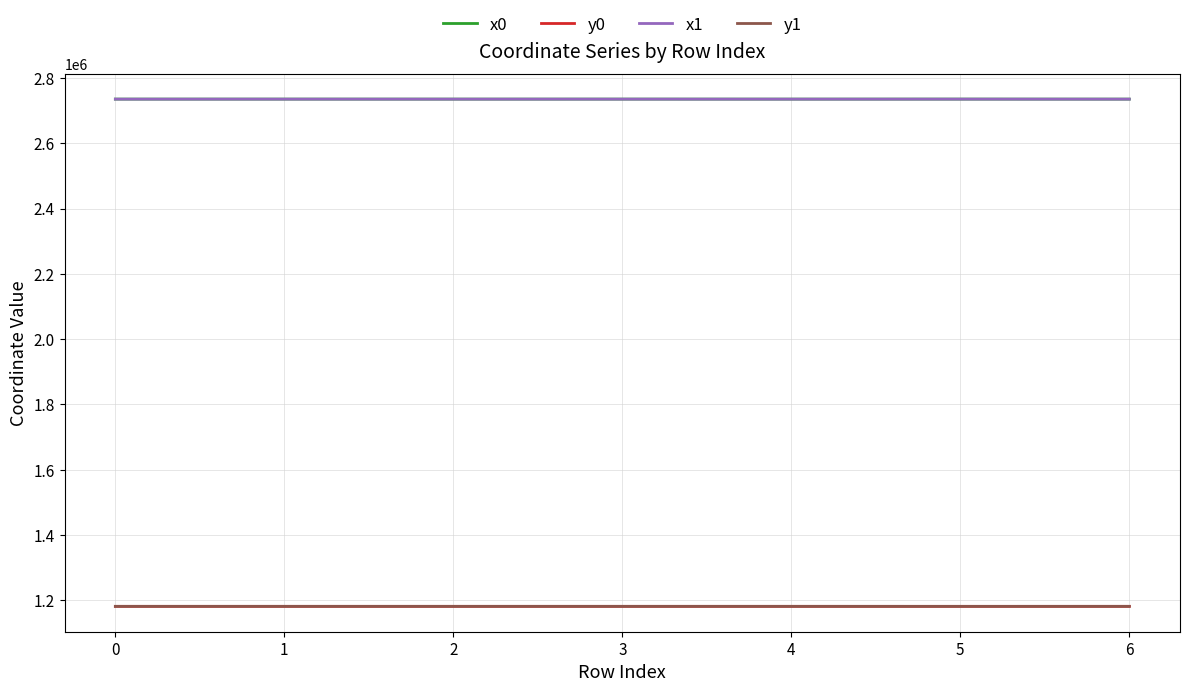

Is the value of x1 at 1 greater than the value of y1 at 4?

Yes